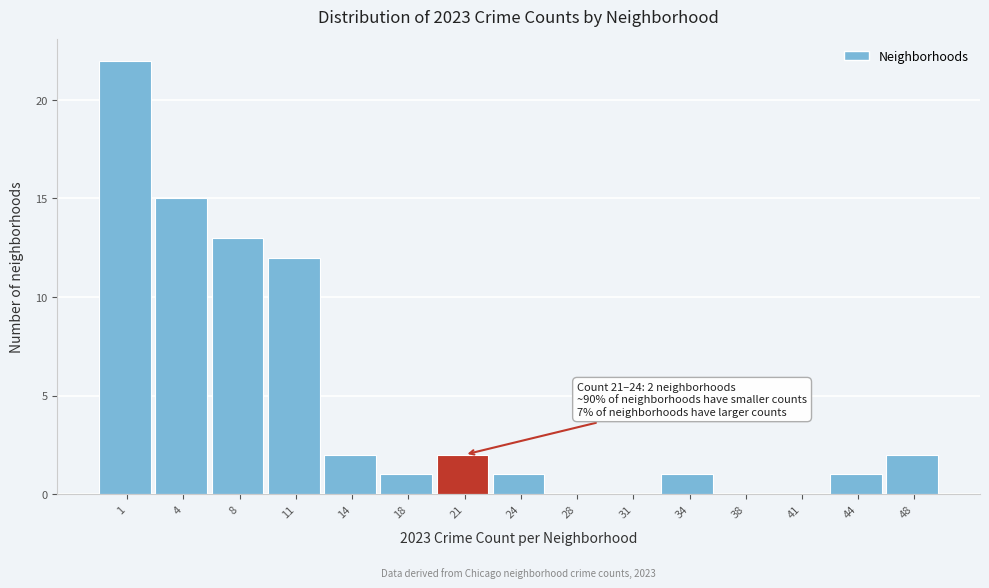

Reading left to right, what are all the values shown in this chart?

1=22	4=15	8=13	11=12	14=2	18=1	21=2	24=1	28=0	31=0	34=1	38=0	41=0	44=1	48=2